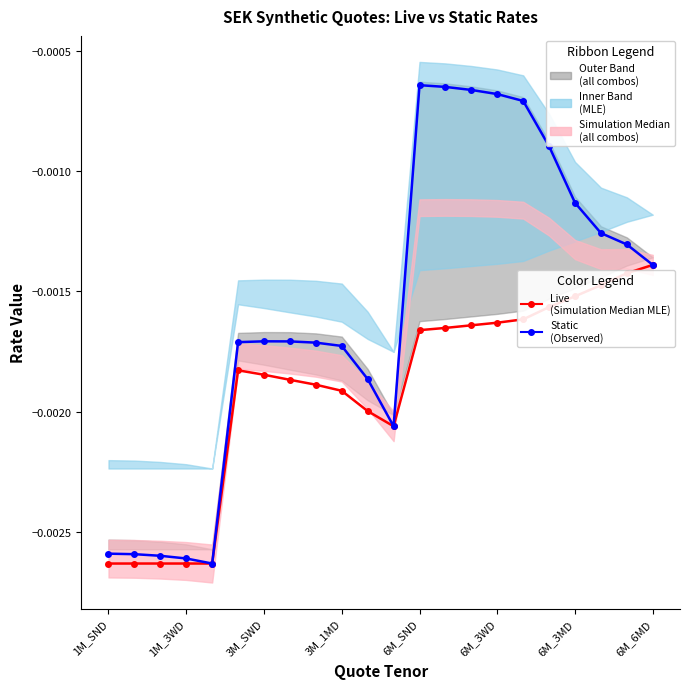

True or false: Live (Simulation Median MLE) and Static (Observed) intersect in this chart.

False